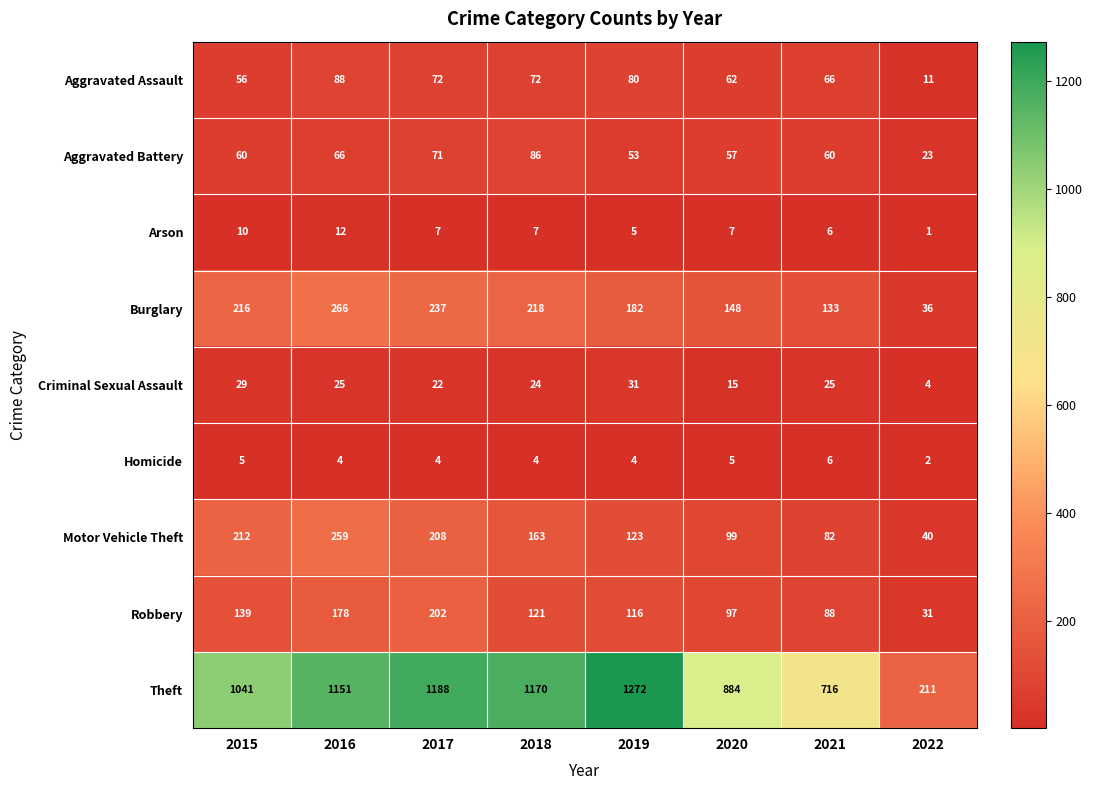

Which series has the largest total across all categories?

Theft